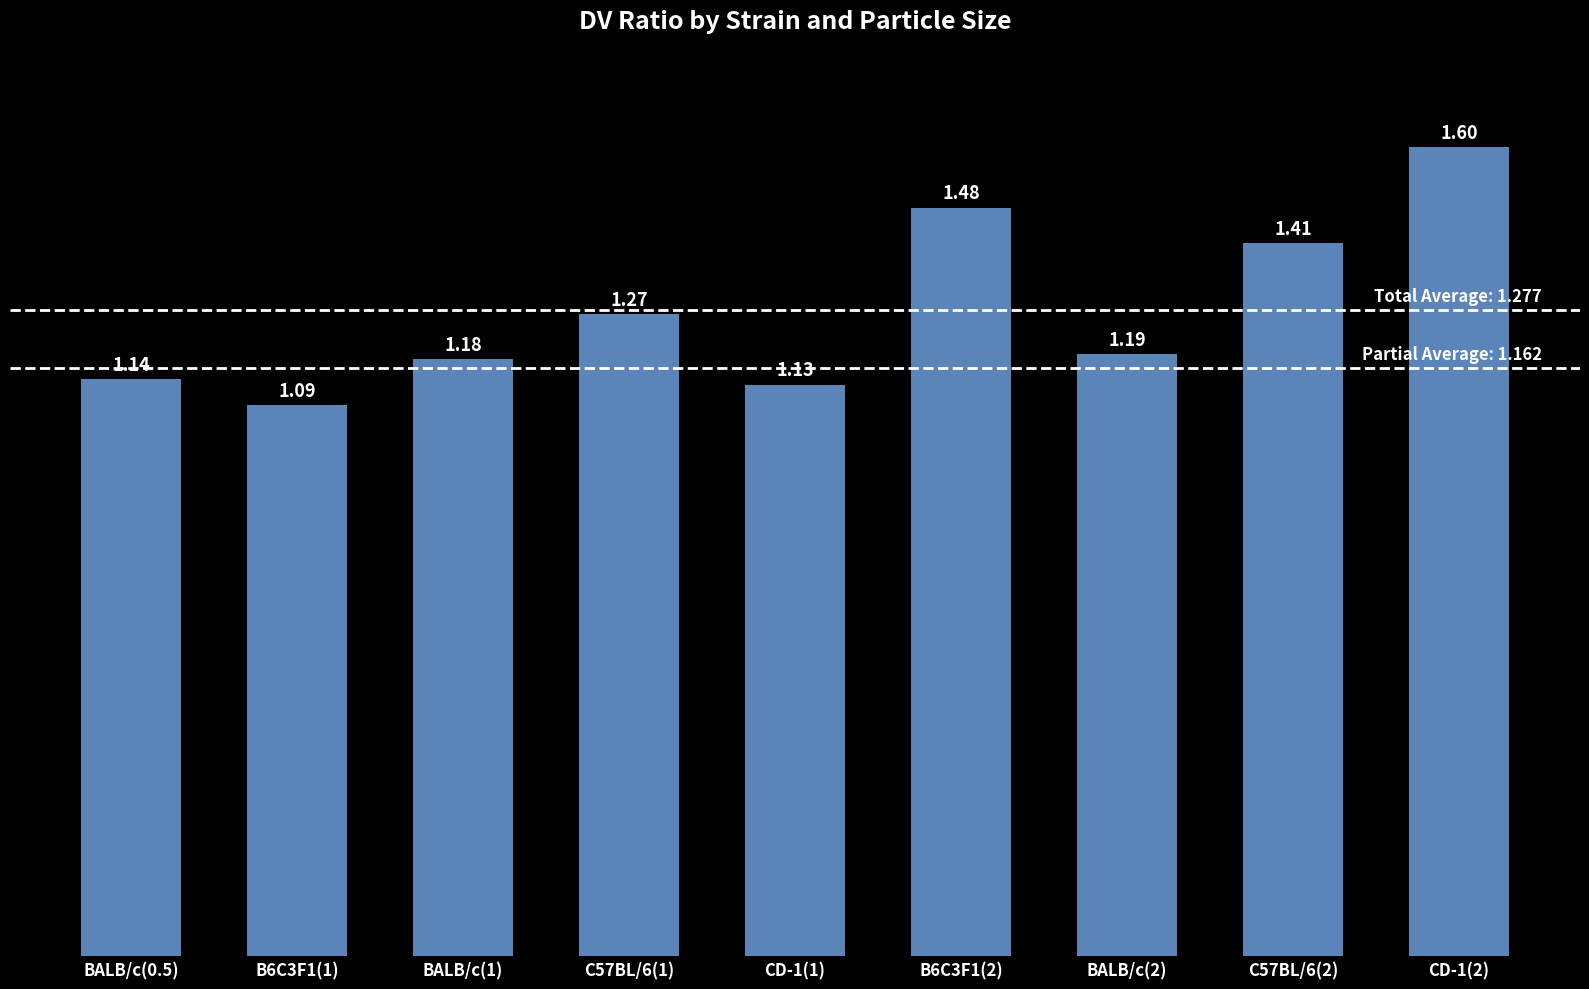

What is the difference between the maximum and minimum values?

0.5